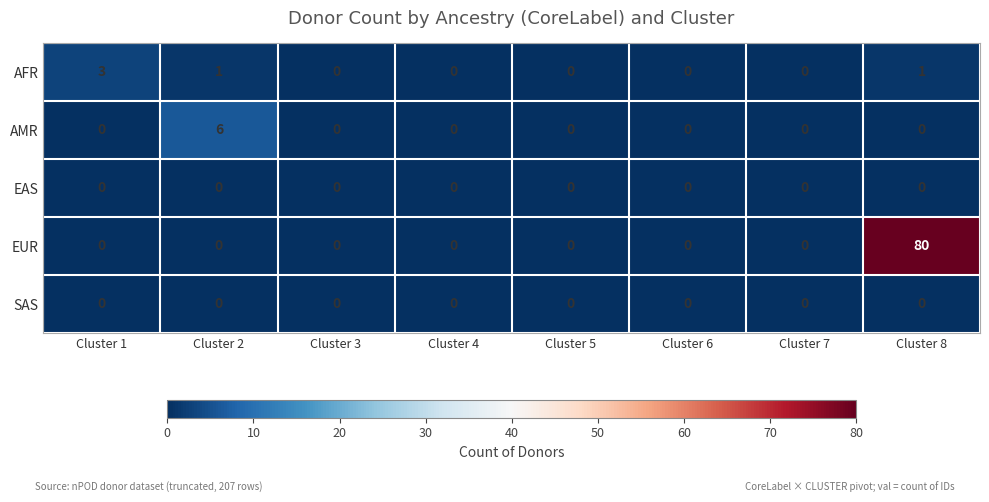

Which series has the widest spread of values?

EUR